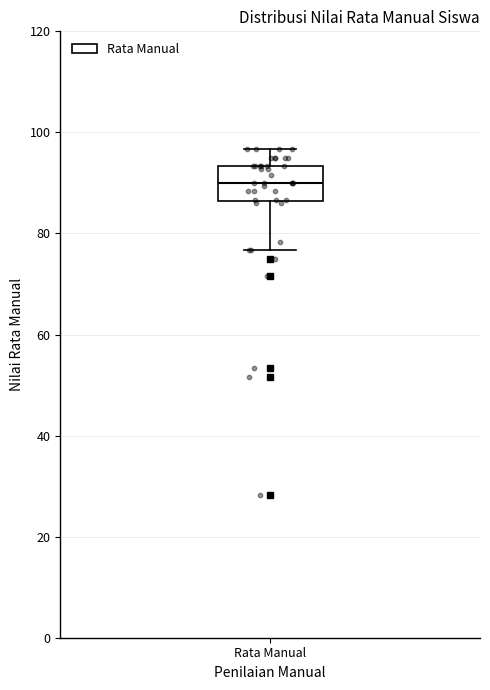

Read this box plot against the y-axis: the position of the median line, the range covered by the box, and the ends of both whiskers. The values are not printed on the chart, so give them approximately, as read against the axis.

median 90, box 86 to 94, whiskers 76 to 96